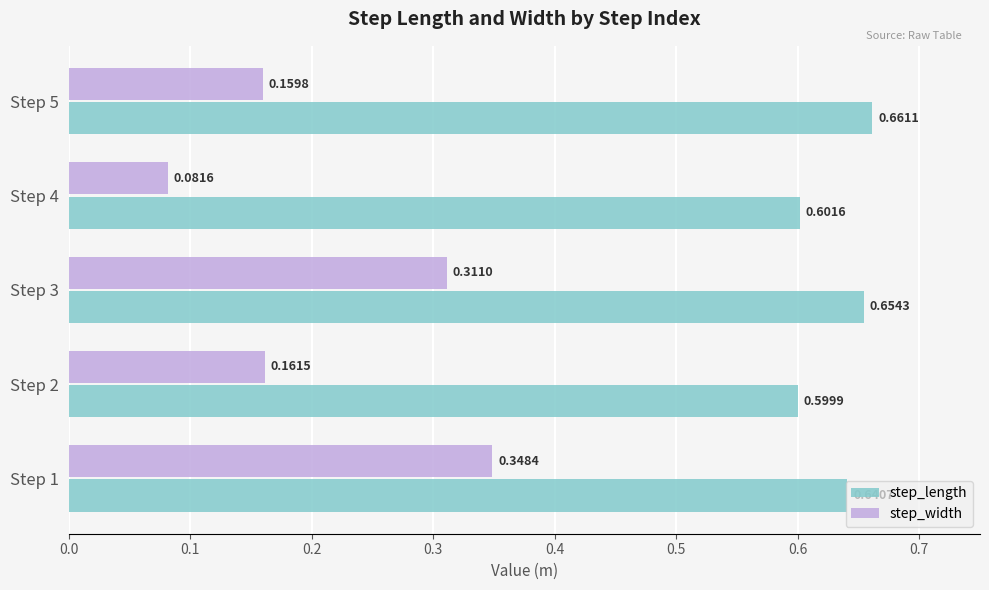

What is the sum of all step_width values?

1.1